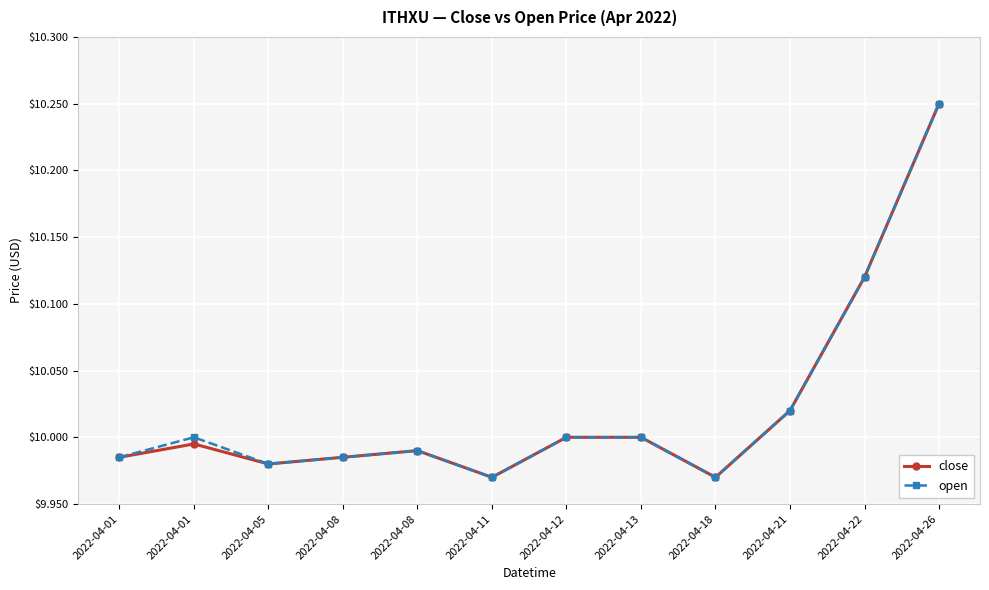

What is the highest value of the close series?

10.2